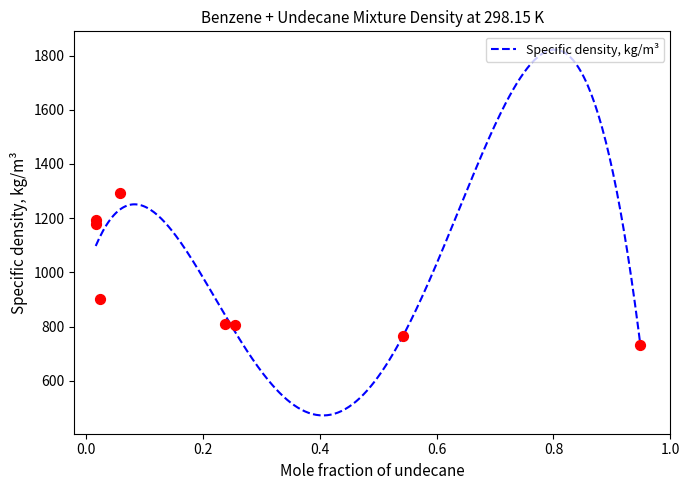

What is the ratio of the value at 0.9488 to the value at 0.5427?

1.0